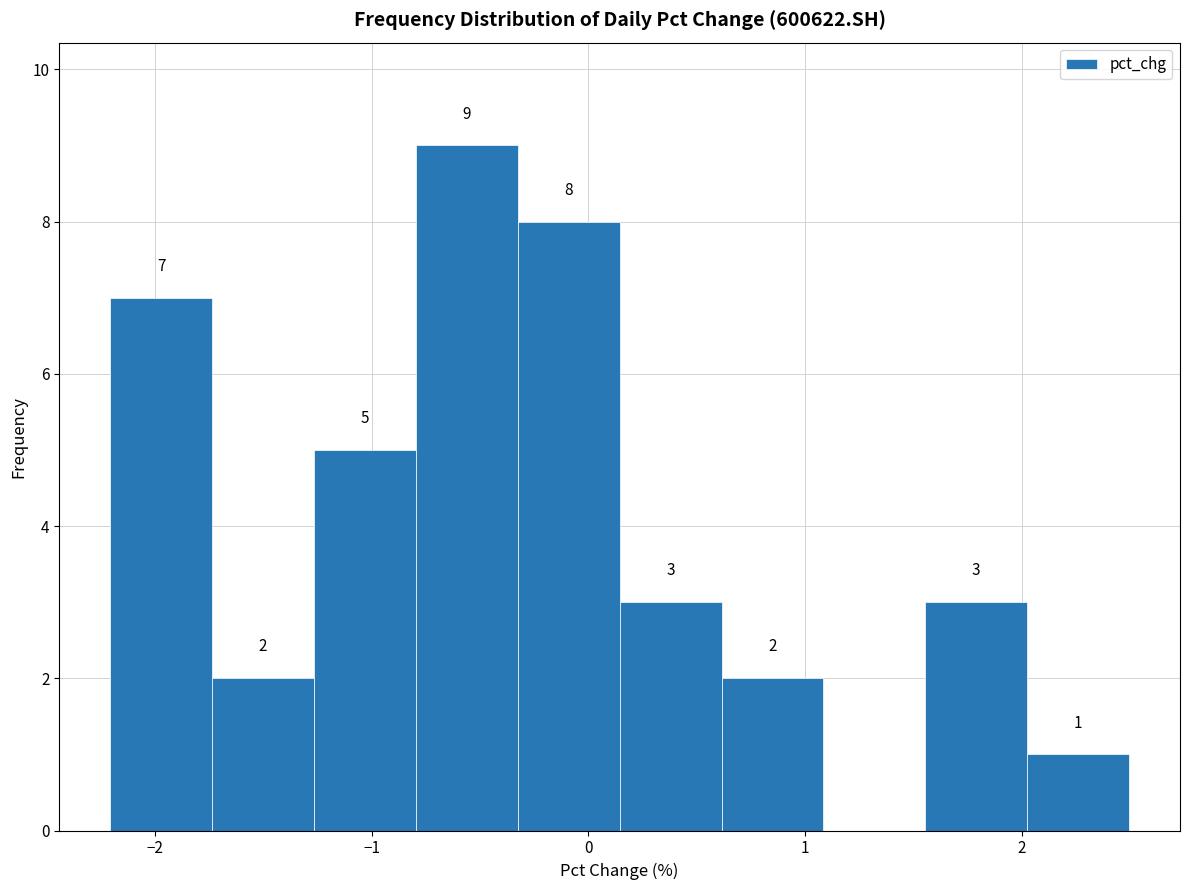

Which range on the x-axis has the tallest bar?

-0.8 to -0.3